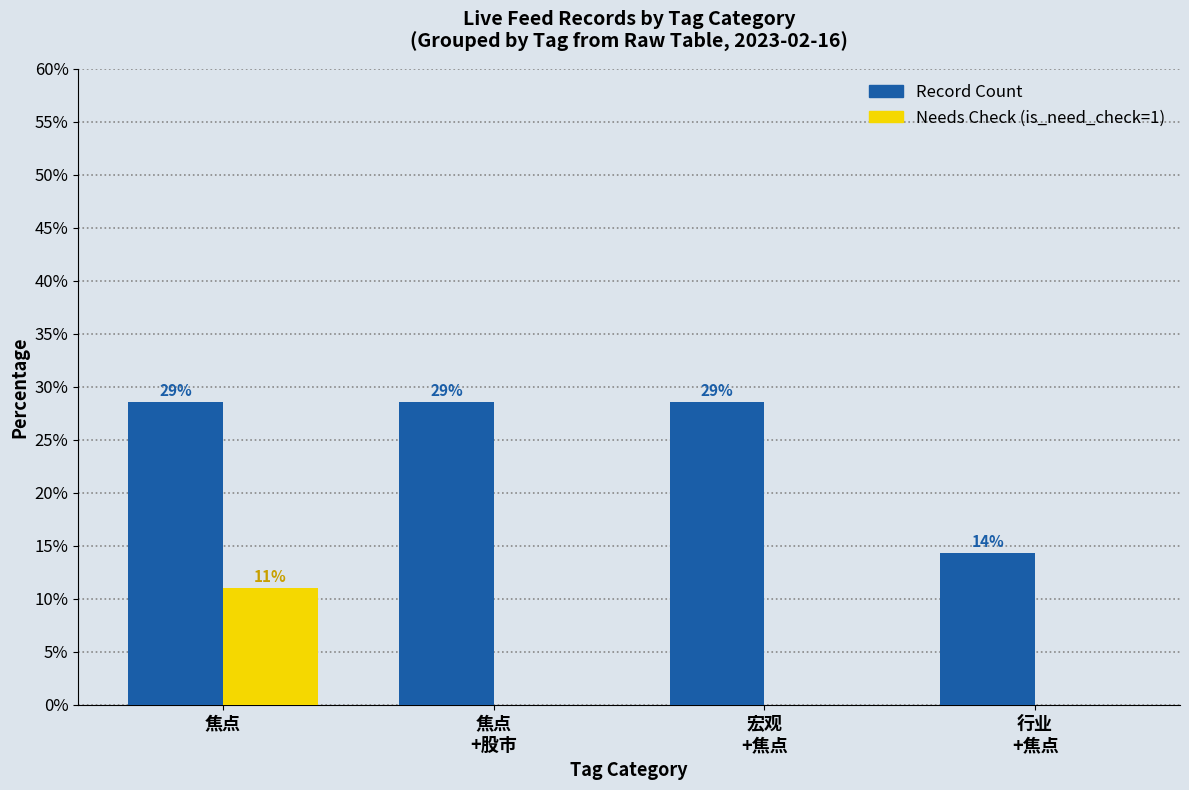

Reading right to left, transcribe all the data shown in this chart.

Record Count: 14.3	28.6	28.6	28.6
Needs Check: 0.0	0.0	0.0	11.0